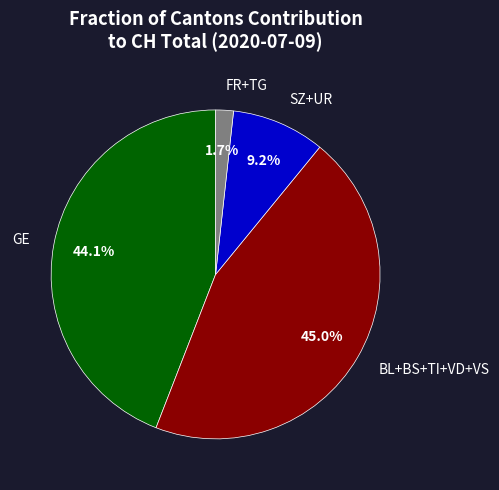

How many segments does this pie chart have?

4